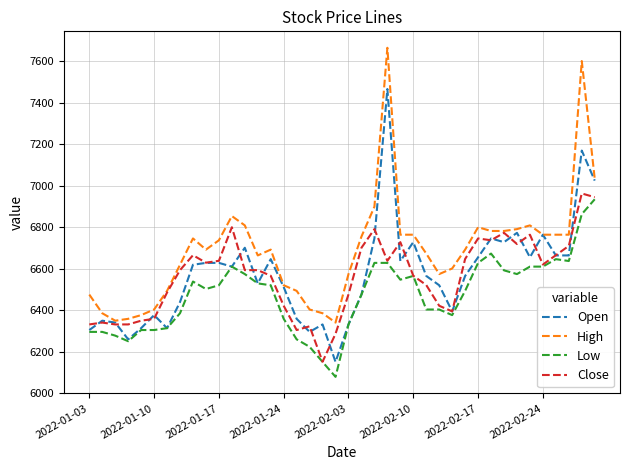

Which series has the largest range (max minus min)?

High